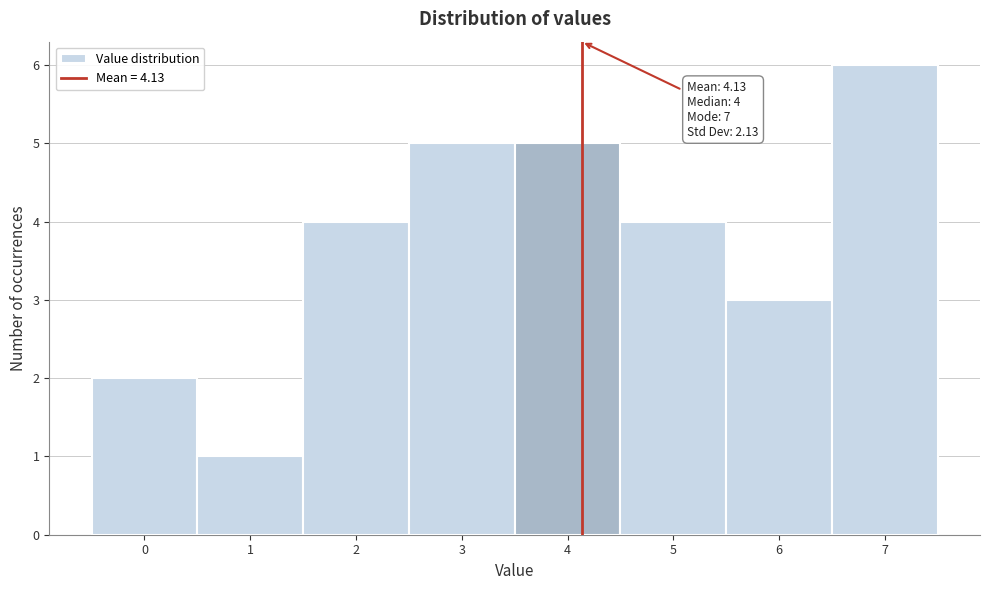

Which range on the x-axis has the tallest bar?

6.5 to 7.5